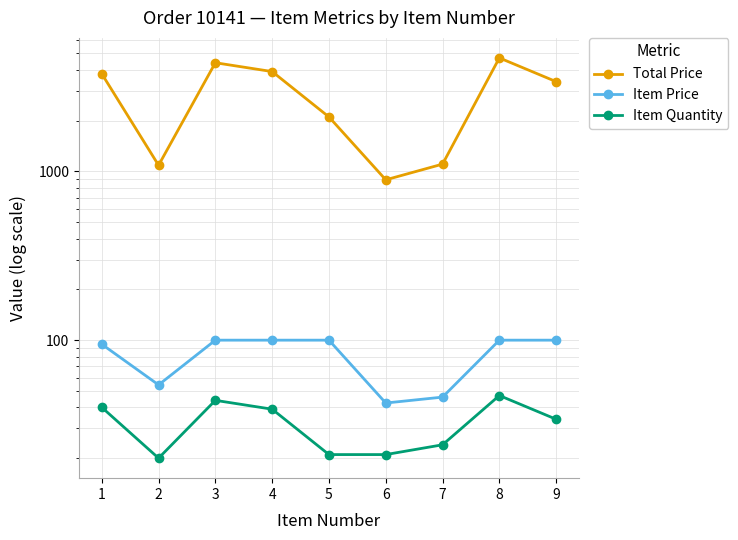

Between 3 and 4, which series saw the biggest shift?

Total Price